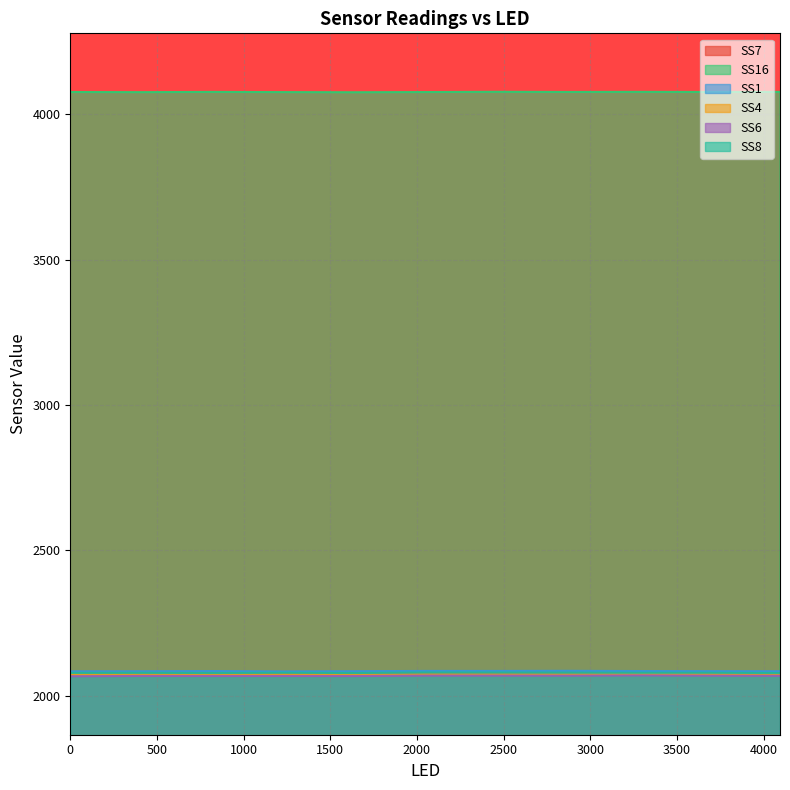

What is the label of the 9th point from the left?

3276.0